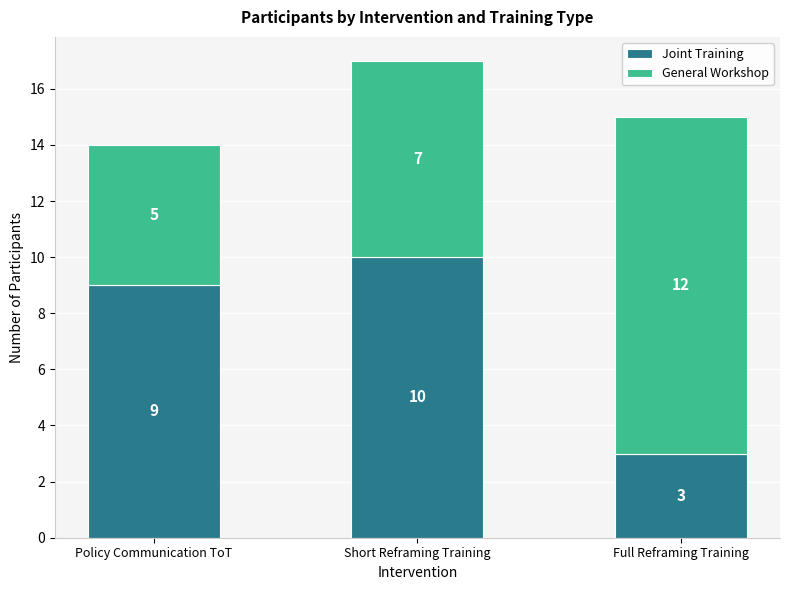

How many Joint Training values are between 3 and 10?

3